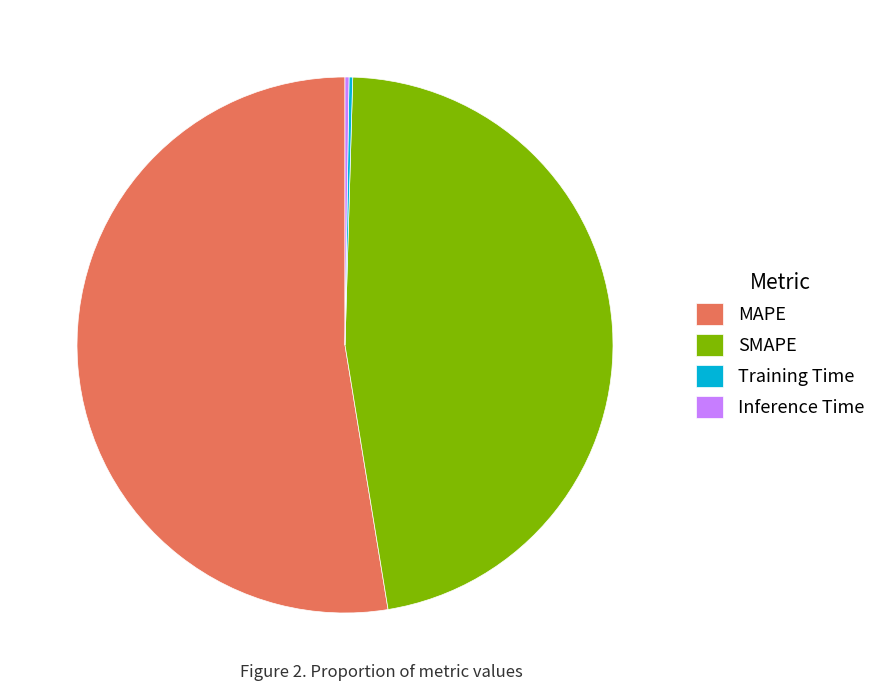

The SMAPE slice represents 47% of the pie. True or false?

True